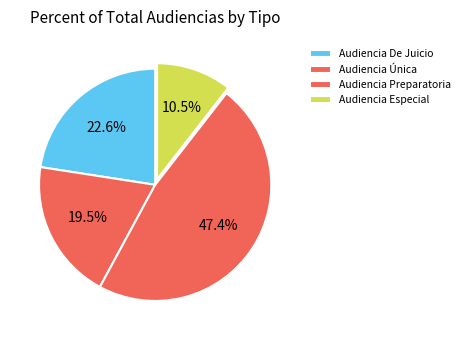

How many slices are in this pie chart?

4